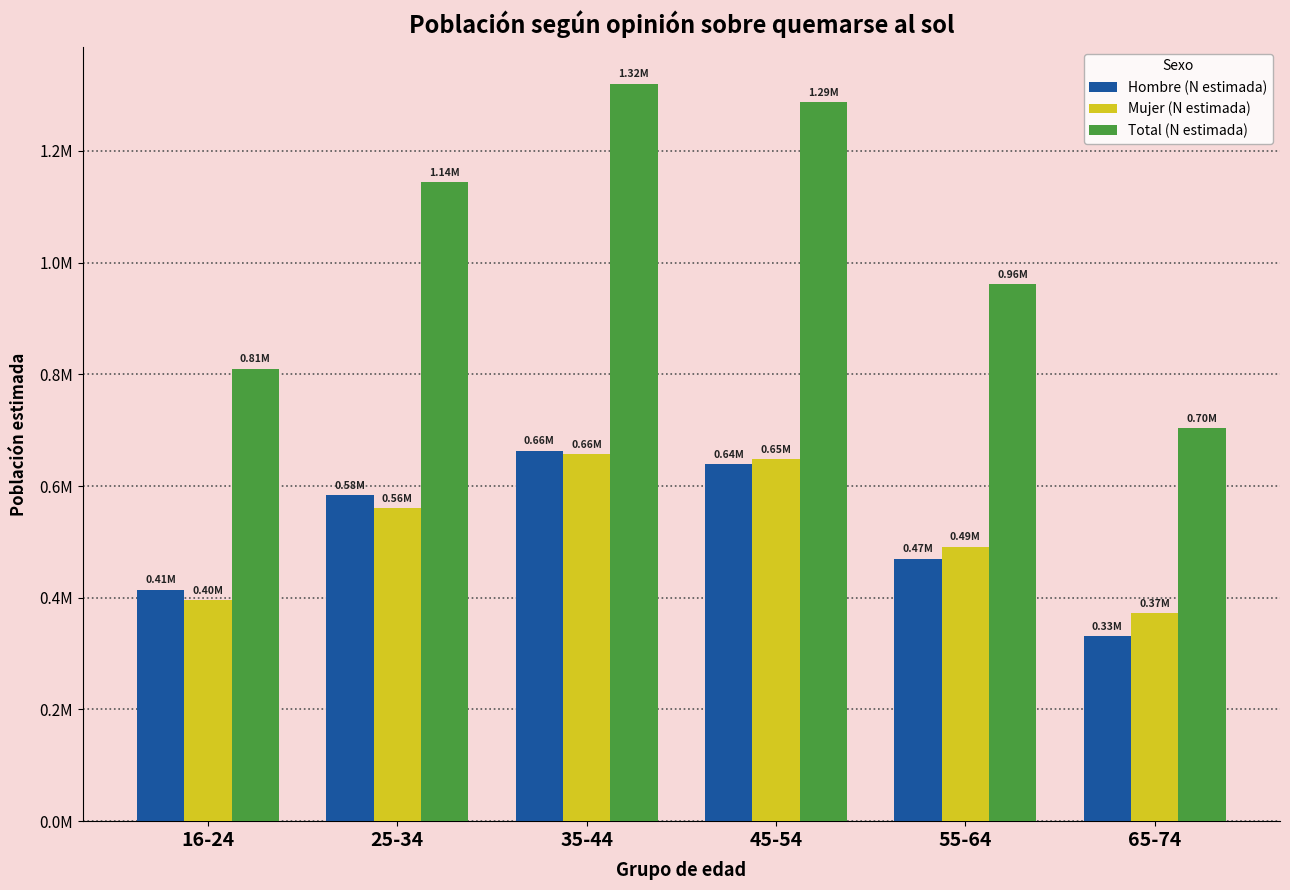

What are all the series names shown in the legend?

Hombre (N estimada), Mujer (N estimada), Total (N estimada)